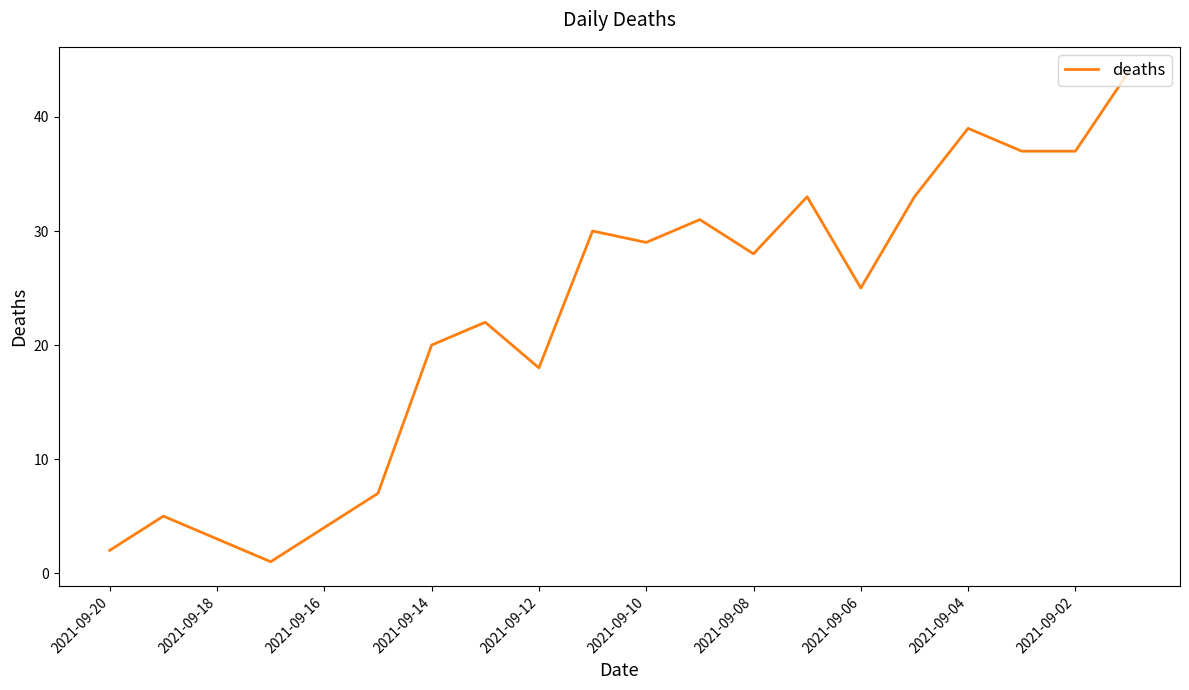

What is the difference between the maximum and minimum values?

43